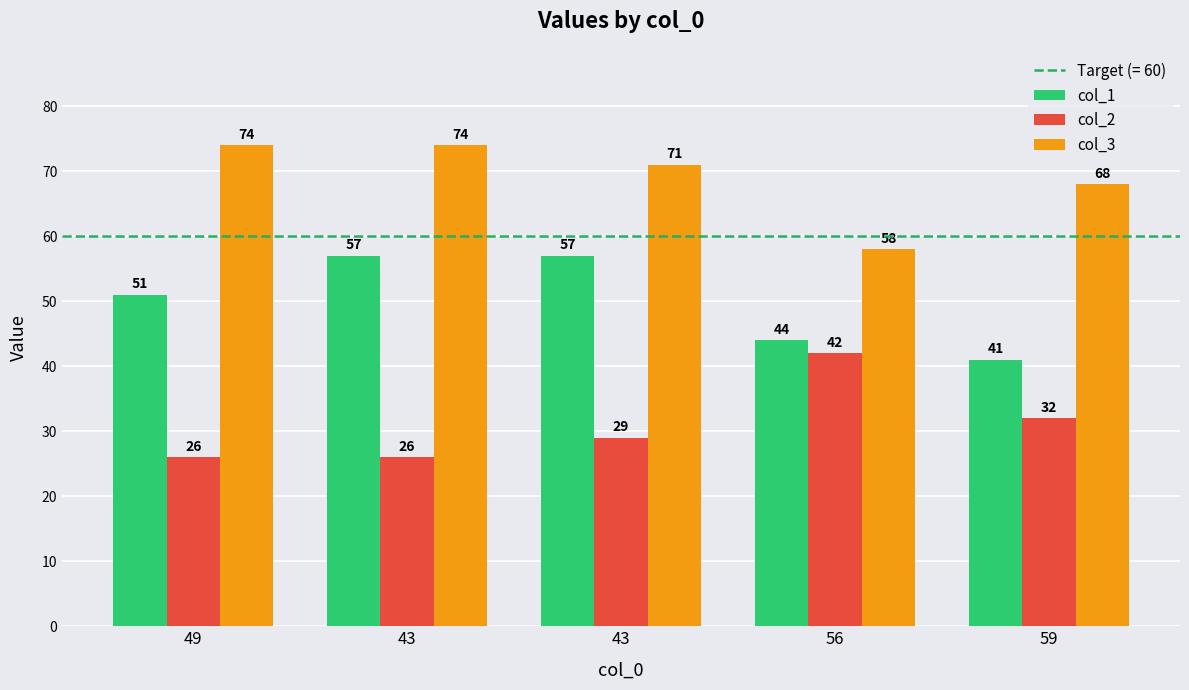

What is the maximum value shown in the chart?

74